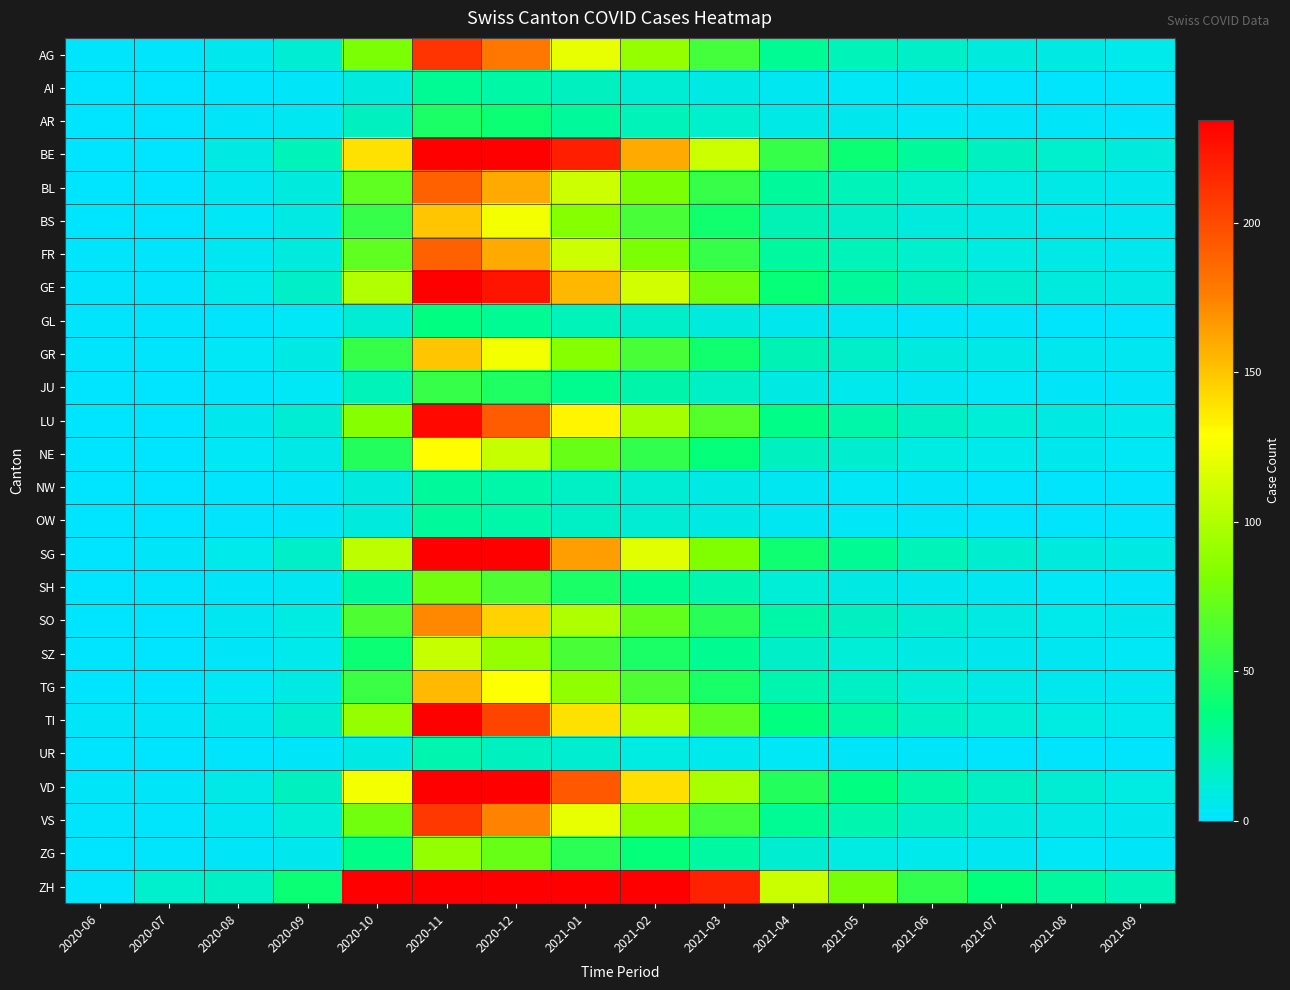

Reading left to right, what are all the values shown in this chart?

AG: 2020-06=1	2020-07=1	2020-08=5	2020-09=12	2020-10=80	2020-11=210	2020-12=180	2021-01=120	2021-02=90	2021-03=60	2021-04=30	2021-05=20	2021-06=15	2021-07=10	2021-08=8	2021-09=6
AI: 2020-06=0	2020-07=0	2020-08=1	2020-09=2	2020-10=10	2020-11=30	2020-12=25	2021-01=18	2021-02=12	2021-03=8	2021-04=4	2021-05=3	2021-06=2	2021-07=1	2021-08=1	2021-09=1
AR: 2020-06=0	2020-07=0	2020-08=2	2020-09=4	2020-10=18	2020-11=45	2020-12=40	2021-01=28	2021-02=20	2021-03=14	2021-04=7	2021-05=5	2021-06=3	2021-07=2	2021-08=2	2021-09=1
BE: 2020-06=0	2020-07=0	2020-08=8	2020-09=20	2020-10=140	2020-11=380	2020-12=320	2021-01=220	2021-02=160	2021-03=110	2021-04=55	2021-05=40	2021-06=28	2021-07=18	2021-08=14	2021-09=10
BL: 2020-06=0	2020-07=0	2020-08=4	2020-09=10	2020-10=70	2020-11=190	2020-12=160	2021-01=110	2021-02=80	2021-03=55	2021-04=28	2021-05=20	2021-06=14	2021-07=9	2021-08=7	2021-09=5
BS: 2020-06=0	2020-07=0	2020-08=3	2020-09=8	2020-10=55	2020-11=150	2020-12=125	2021-01=85	2021-02=62	2021-03=42	2021-04=21	2021-05=15	2021-06=10	2021-07=7	2021-08=5	2021-09=4
FR: 2020-06=1	2020-07=1	2020-08=4	2020-09=10	2020-10=70	2020-11=190	2020-12=160	2021-01=110	2021-02=80	2021-03=55	2021-04=27	2021-05=20	2021-06=14	2021-07=9	2021-08=7	2021-09=5
GE: 2020-06=1	2020-07=1	2020-08=6	2020-09=15	2020-10=100	2020-11=270	2020-12=225	2021-01=155	2021-02=112	2021-03=77	2021-04=38	2021-05=28	2021-06=19	2021-07=13	2021-08=10	2021-09=7
GL: 2020-06=1	2020-07=1	2020-08=1	2020-09=3	2020-10=12	2020-11=35	2020-12=30	2021-01=20	2021-02=15	2021-03=10	2021-04=5	2021-05=4	2021-06=2	2021-07=2	2021-08=1	2021-09=1
GR: 2020-06=1	2020-07=1	2020-08=3	2020-09=8	2020-10=55	2020-11=150	2020-12=125	2021-01=85	2021-02=62	2021-03=42	2021-04=21	2021-05=15	2021-06=10	2021-07=7	2021-08=5	2021-09=4
JU: 2020-06=0	2020-07=0	2020-08=1	2020-09=3	2020-10=20	2020-11=55	2020-12=46	2021-01=32	2021-02=23	2021-03=16	2021-04=8	2021-05=6	2021-06=4	2021-07=3	2021-08=2	2021-09=2
LU: 2020-06=0	2020-07=0	2020-08=5	2020-09=12	2020-10=85	2020-11=230	2020-12=192	2021-01=132	2021-02=96	2021-03=66	2021-04=33	2021-05=24	2021-06=16	2021-07=11	2021-08=8	2021-09=6
NE: 2020-06=0	2020-07=0	2020-08=3	2020-09=7	2020-10=48	2020-11=130	2020-12=108	2021-01=74	2021-02=54	2021-03=37	2021-04=18	2021-05=13	2021-06=9	2021-07=6	2021-08=5	2021-09=3
NW: 2020-06=0	2020-07=0	2020-08=1	2020-09=2	2020-10=10	2020-11=28	2020-12=24	2021-01=16	2021-02=12	2021-03=8	2021-04=4	2021-05=3	2021-06=2	2021-07=1	2021-08=1	2021-09=1
OW: 2020-06=0	2020-07=0	2020-08=1	2020-09=2	2020-10=10	2020-11=28	2020-12=24	2021-01=16	2021-02=12	2021-03=8	2021-04=4	2021-05=3	2021-06=2	2021-07=1	2021-08=1	2021-09=1
SG: 2020-06=0	2020-07=2	2020-08=6	2020-09=15	2020-10=105	2020-11=285	2020-12=238	2021-01=164	2021-02=119	2021-03=82	2021-04=41	2021-05=30	2021-06=20	2021-07=13	2021-08=10	2021-09=8
SH: 2020-06=0	2020-07=1	2020-08=2	2020-09=4	2020-10=28	2020-11=77	2020-12=64	2021-01=44	2021-02=32	2021-03=22	2021-04=11	2021-05=8	2021-06=5	2021-07=4	2021-08=3	2021-09=2
SO: 2020-06=0	2020-07=0	2020-08=4	2020-09=9	2020-10=64	2020-11=173	2020-12=145	2021-01=99	2021-02=72	2021-03=50	2021-04=25	2021-05=18	2021-06=12	2021-07=8	2021-08=6	2021-09=5
SZ: 2020-06=0	2020-07=0	2020-08=2	2020-09=6	2020-10=40	2020-11=108	2020-12=90	2021-01=62	2021-02=45	2021-03=31	2021-04=15	2021-05=11	2021-06=8	2021-07=5	2021-08=4	2021-09=3
TG: 2020-06=0	2020-07=0	2020-08=3	2020-09=8	2020-10=57	2020-11=154	2020-12=129	2021-01=88	2021-02=64	2021-03=44	2021-04=22	2021-05=16	2021-06=11	2021-07=7	2021-08=5	2021-09=4
TI: 2020-06=2	2020-07=2	2020-08=5	2020-09=13	2020-10=90	2020-11=243	2020-12=203	2021-01=140	2021-02=101	2021-03=70	2021-04=35	2021-05=25	2021-06=17	2021-07=11	2021-08=9	2021-09=6
UR: 2020-06=0	2020-07=0	2020-08=1	2020-09=2	2020-10=8	2020-11=22	2020-12=18	2021-01=13	2021-02=9	2021-03=6	2021-04=3	2021-05=2	2021-06=2	2021-07=1	2021-08=1	2021-09=1
VD: 2020-06=2	2020-07=2	2020-08=7	2020-09=18	2020-10=125	2020-11=338	2020-12=282	2021-01=194	2021-02=141	2021-03=97	2021-04=48	2021-05=35	2021-06=24	2021-07=16	2021-08=12	2021-09=9
VS: 2020-06=1	2020-07=1	2020-08=4	2020-09=11	2020-10=77	2020-11=208	2020-12=174	2021-01=120	2021-02=87	2021-03=60	2021-04=30	2021-05=22	2021-06=15	2021-07=10	2021-08=7	2021-09=5
ZG: 2020-06=0	2020-07=1	2020-08=2	2020-09=5	2020-10=33	2020-11=89	2020-12=74	2021-01=51	2021-02=37	2021-03=26	2021-04=13	2021-05=9	2021-06=6	2021-07=4	2021-08=3	2021-09=2
ZH: 2020-06=1	2020-07=14	2020-08=16	2020-09=40	2020-10=280	2020-11=757	2020-12=633	2021-01=436	2021-02=316	2021-03=218	2021-04=109	2021-05=79	2021-06=54	2021-07=36	2021-08=27	2021-09=20